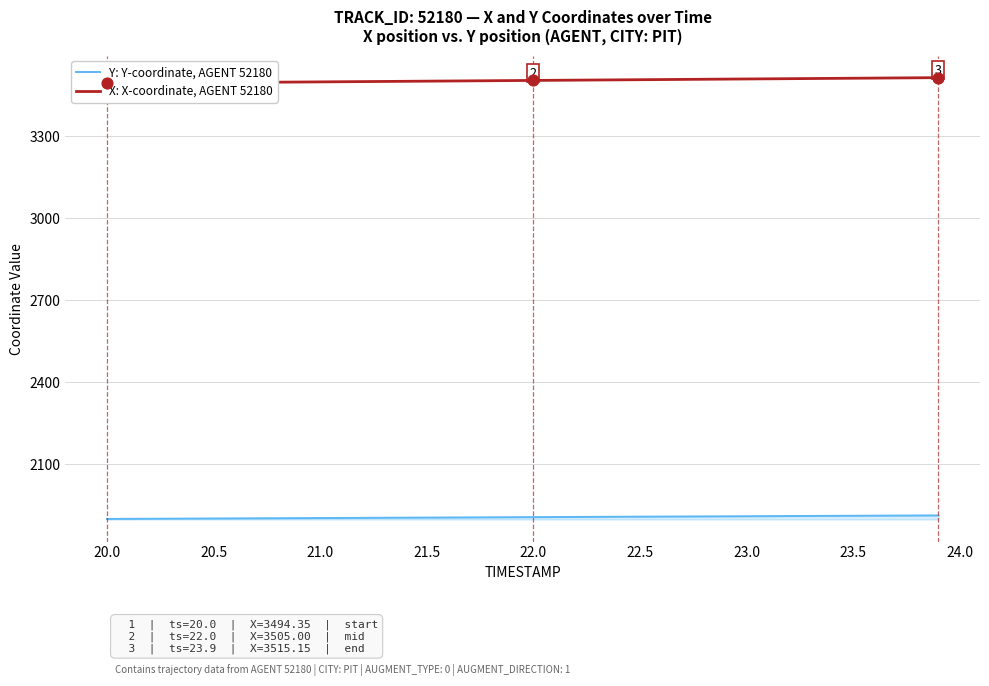

Which series reaches the minimum Y coordinate?

Y: Y-coordinate, AGENT 52180